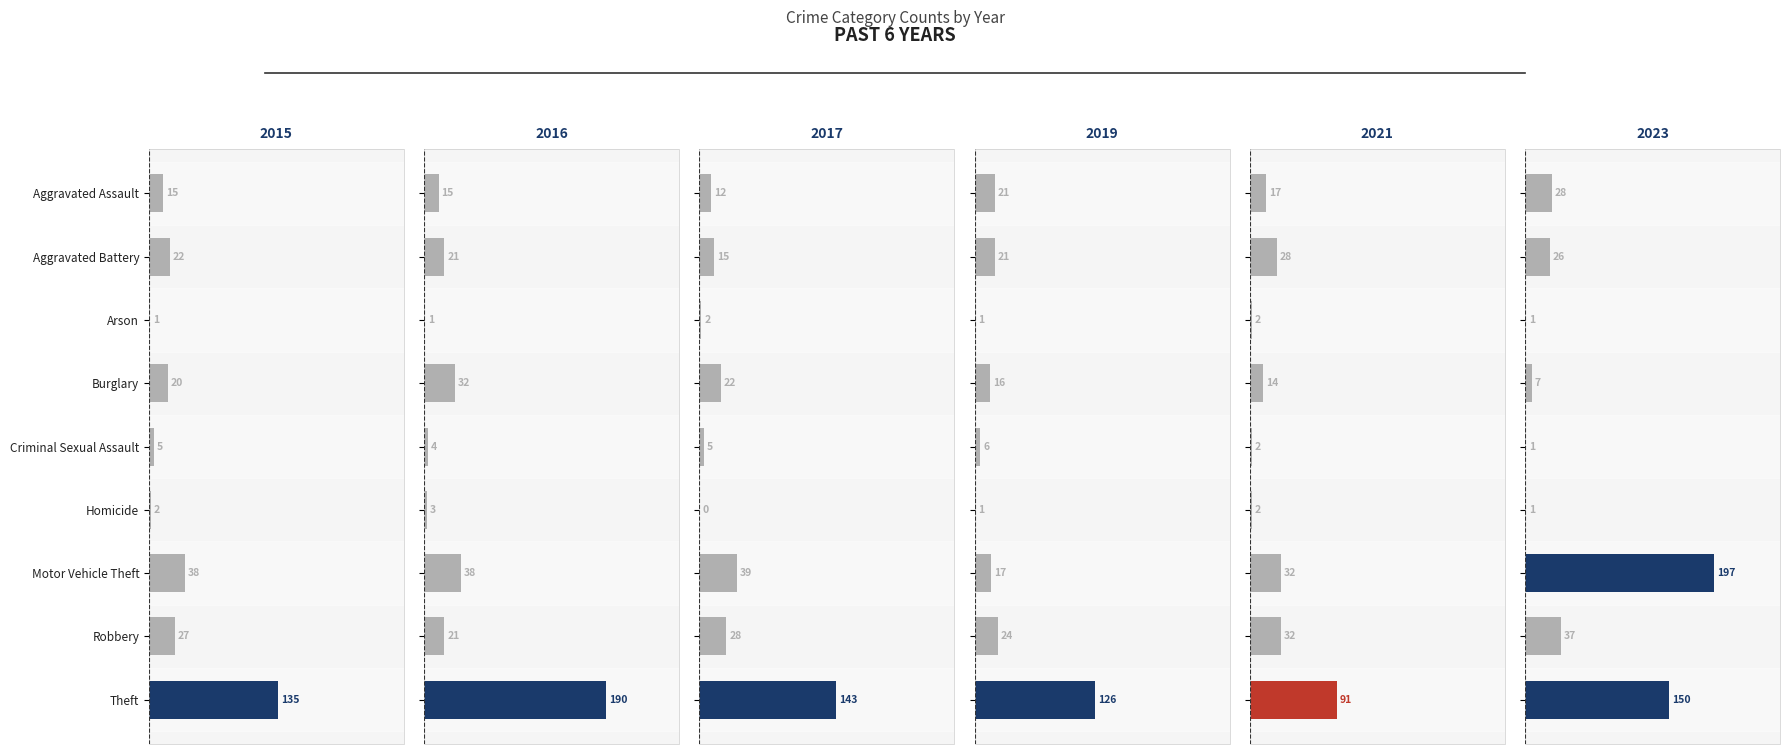

Does the chart contain stacked bars?

No